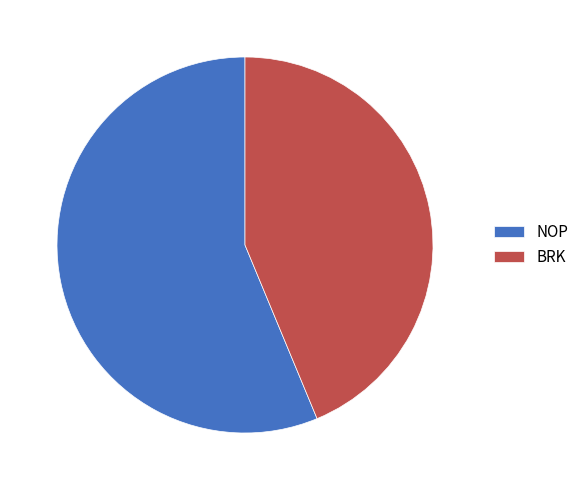

Combined, do NOP and BRK account for over 50%?

Yes